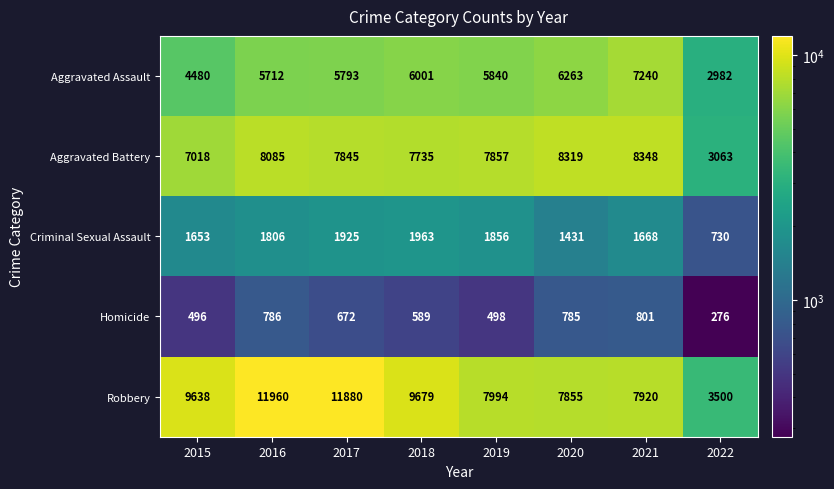

At which category is the sum across all series the highest?

2016